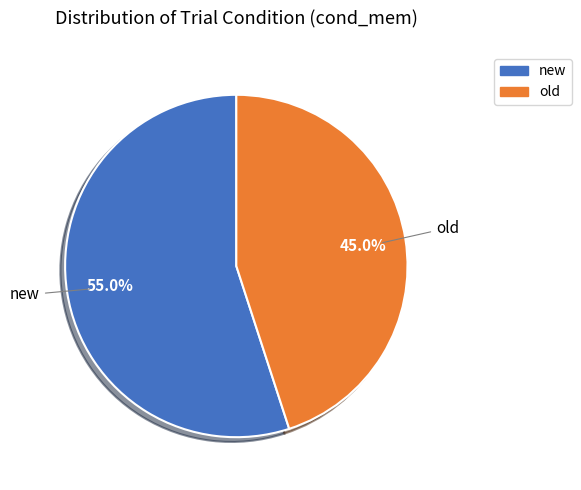

How many segments does this pie chart have?

2